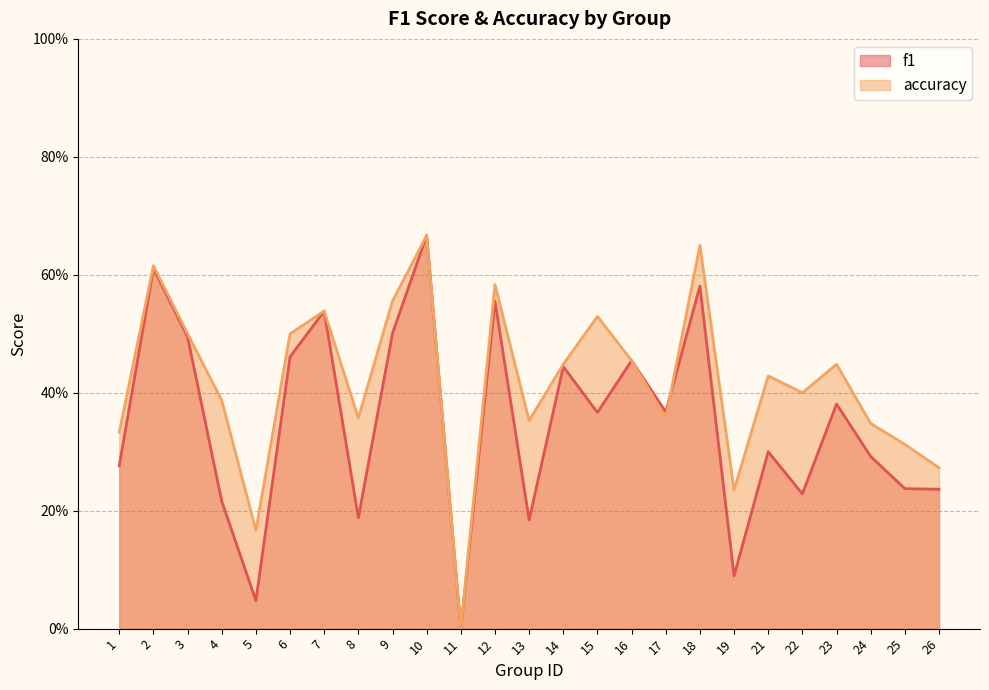

What is the total value across all series at 15?

0.9